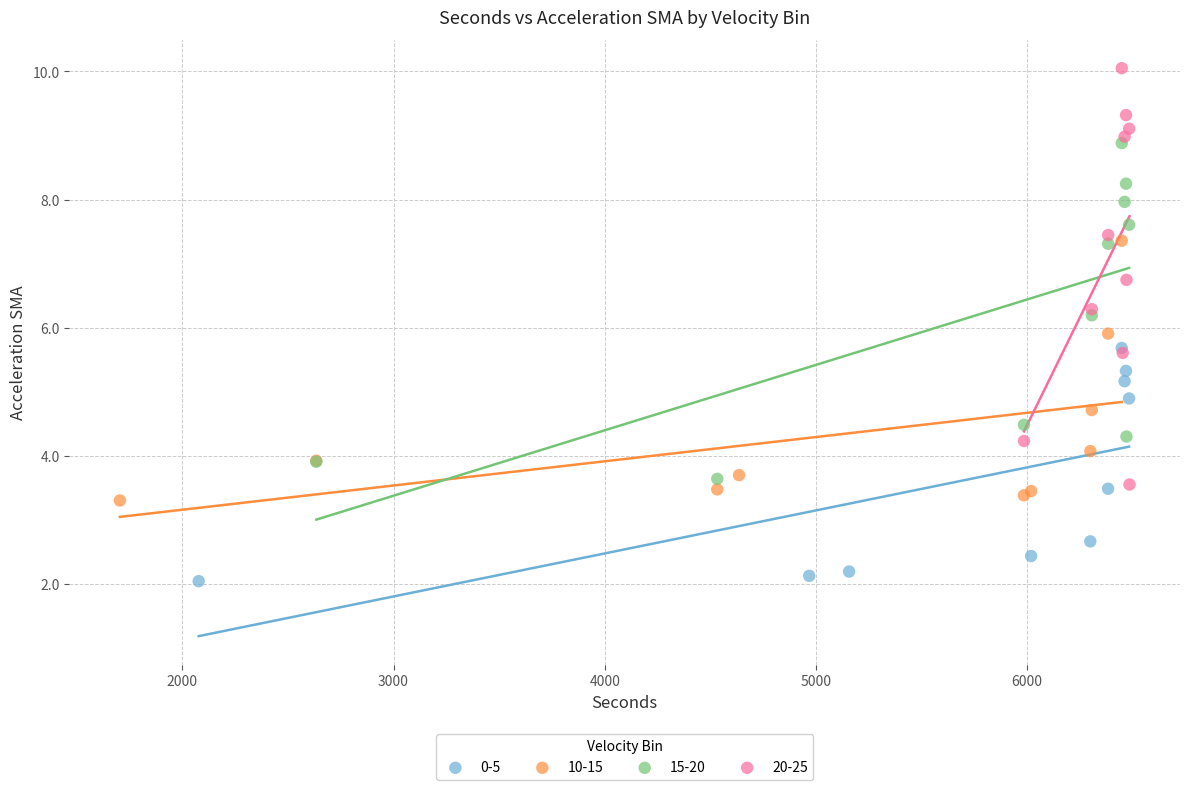

Which series has the largest Y range (max minus min)?

20-25